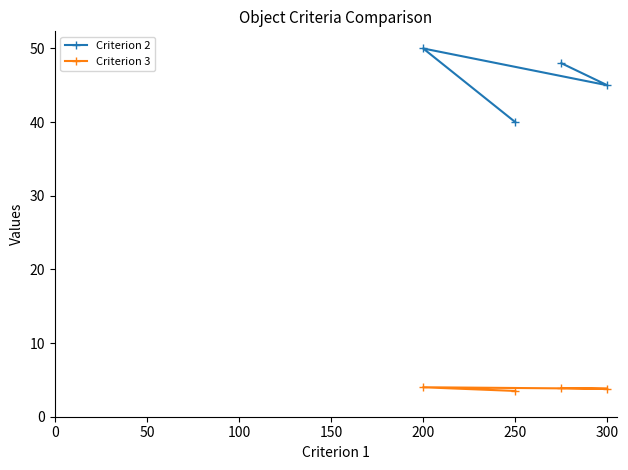

What is the difference between the Criterion 2 values at 300 and 250?

5.0